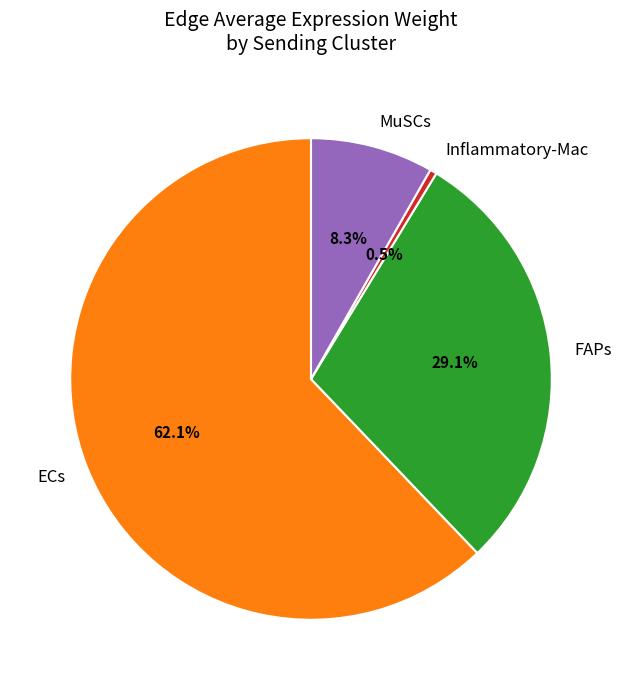

To the nearest percent, what is the average slice percentage?

25%